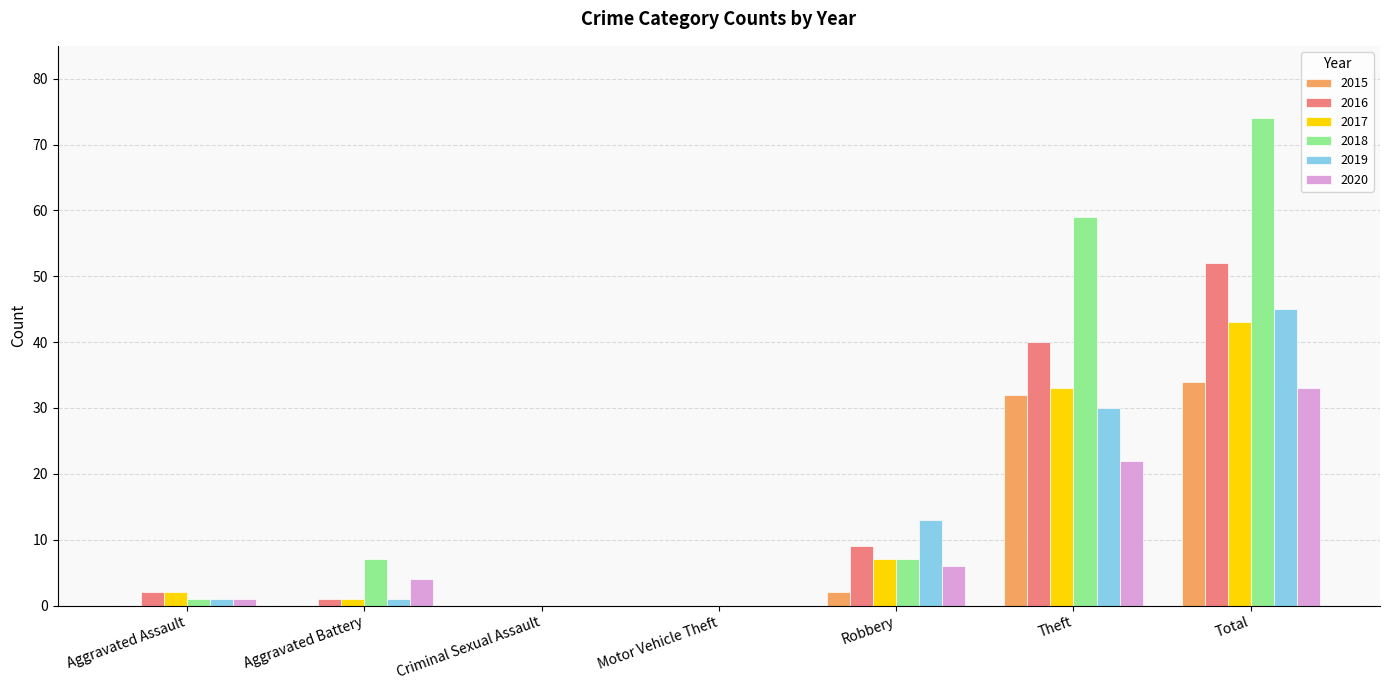

What is the maximum value shown in the chart?

74